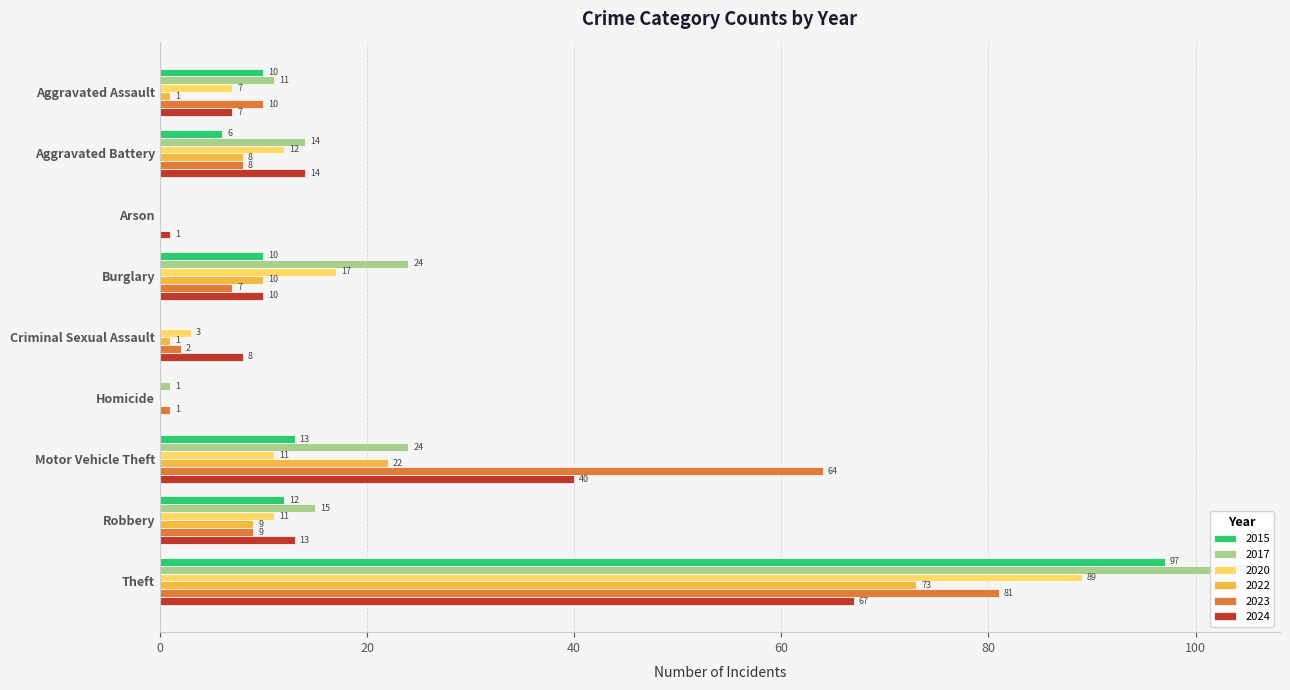

What is the total value across all series at Motor Vehicle Theft?

174